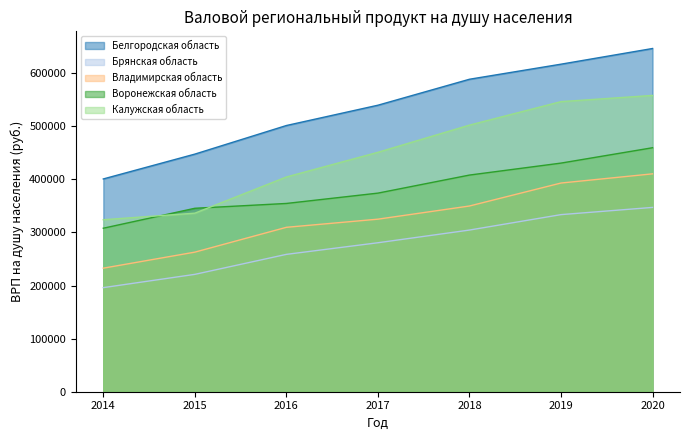

What are all the series names shown in the legend?

Белгородская область, Брянская область, Владимирская область, Воронежская область, Калужская область